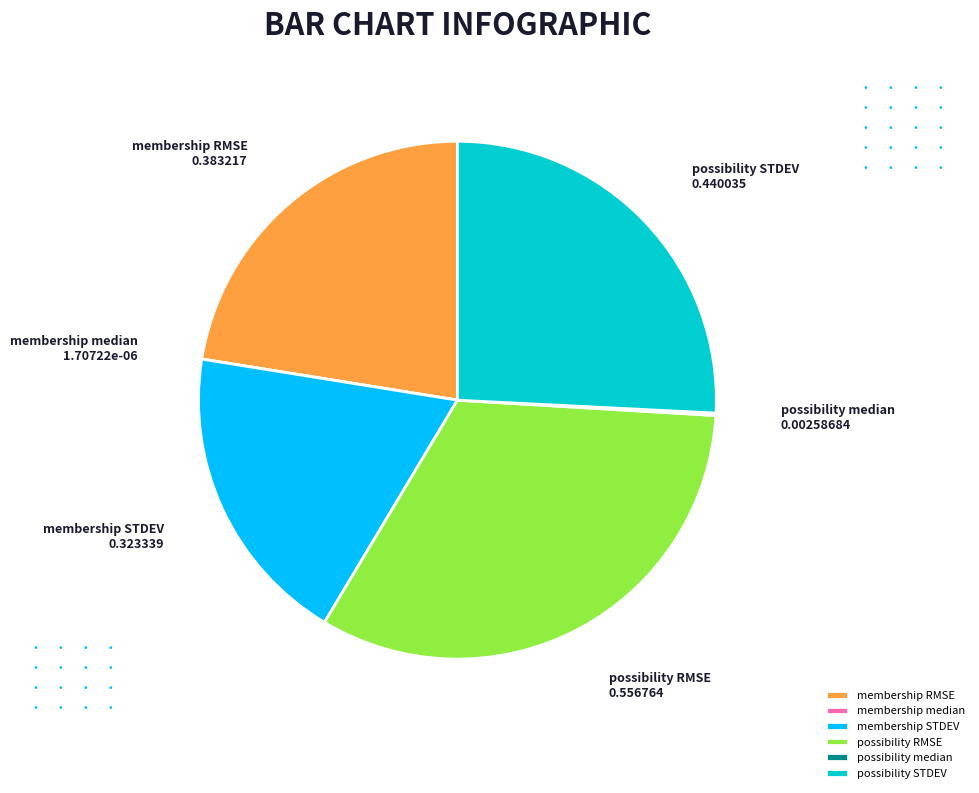

Is there any slice that represents more than half of the pie?

No